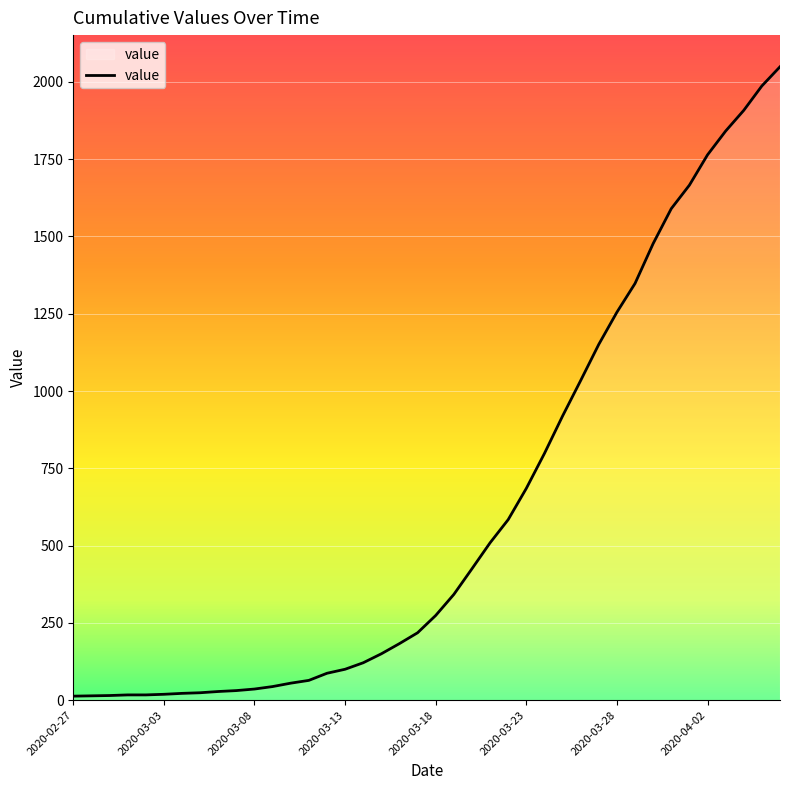

What is the greatest value displayed?

2049